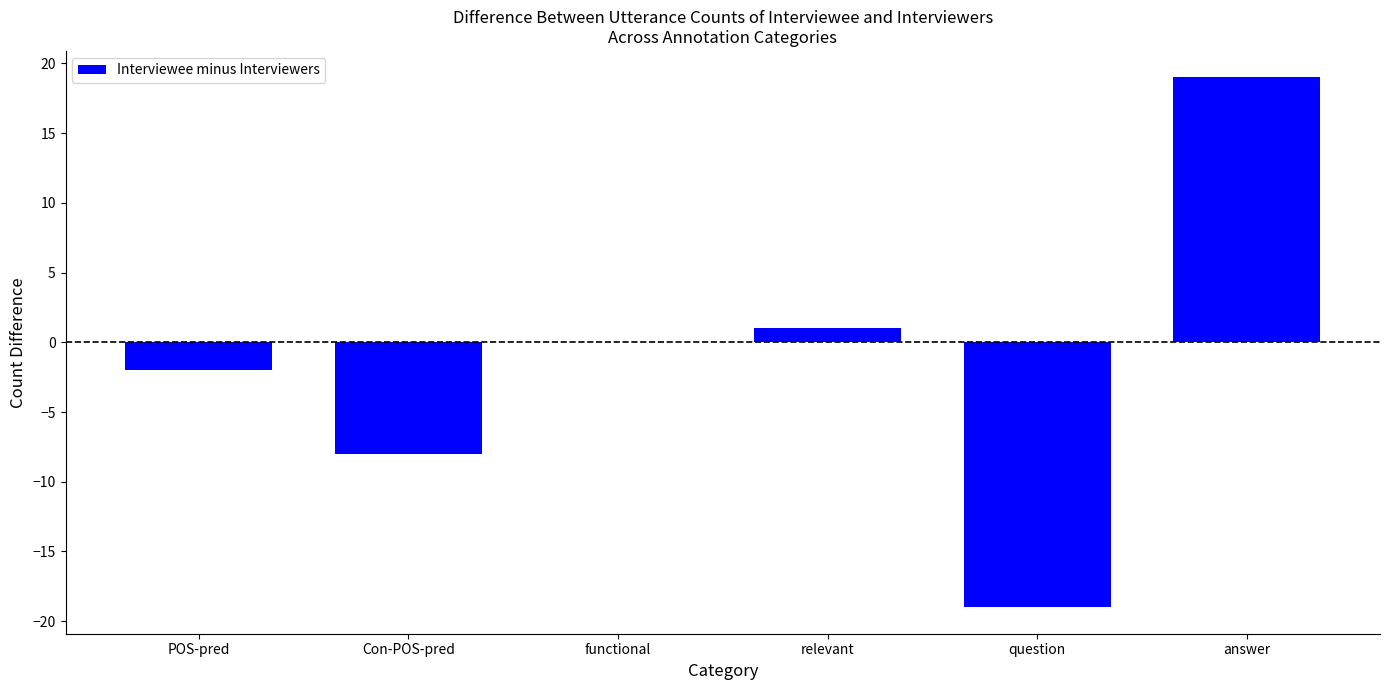

Are the bars horizontal?

No